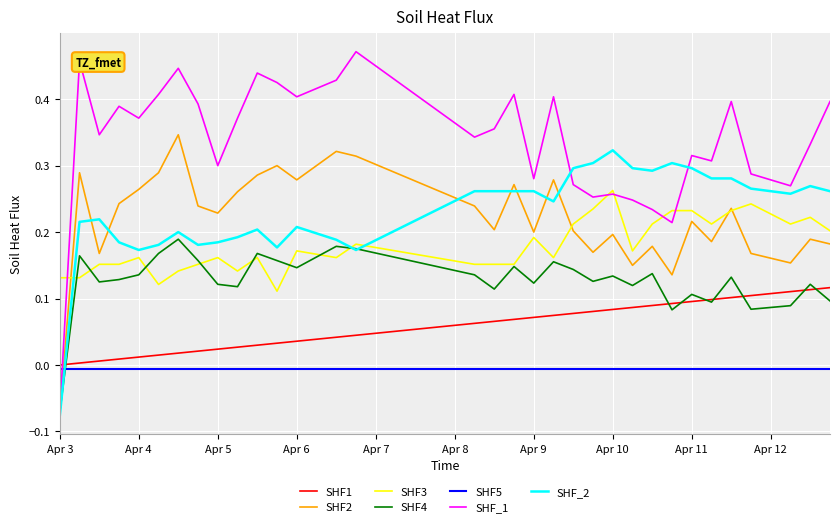

How many categories are shown in the chart?

40